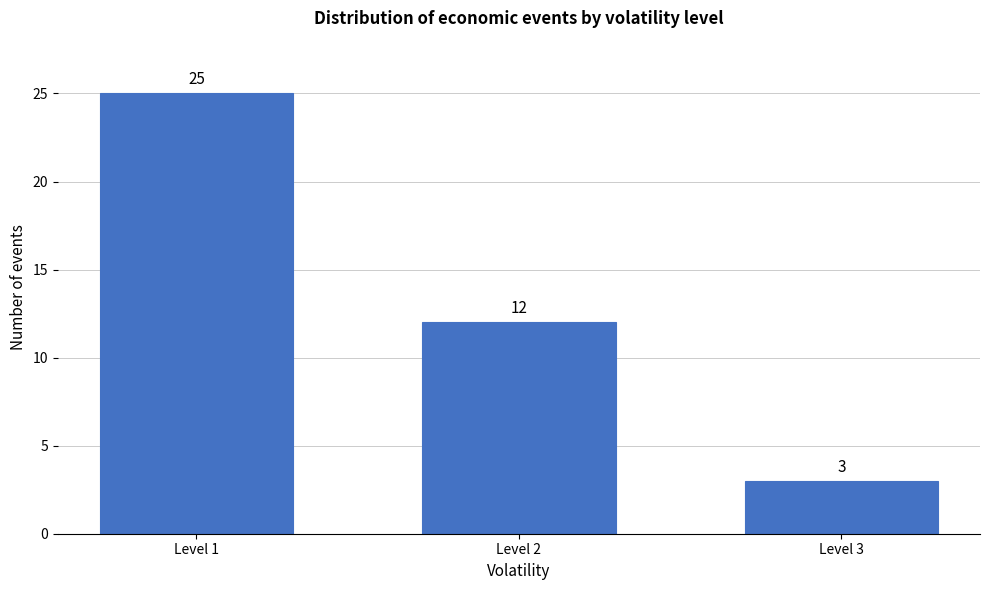

Reading left to right, extract all data points from this chart.

Level 1=25	Level 2=12	Level 3=3